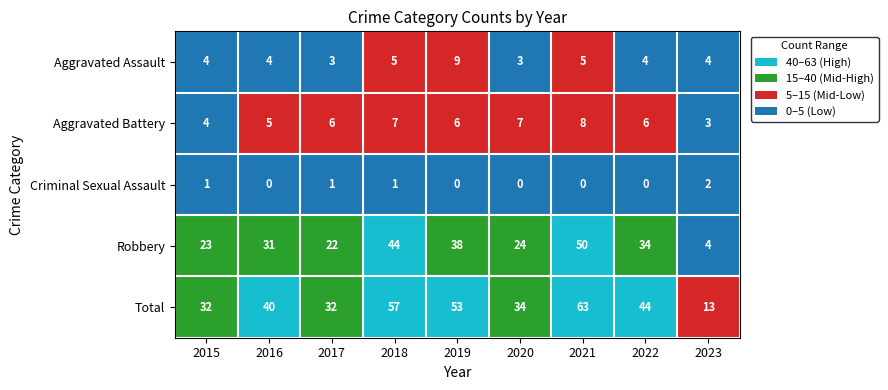

How many Aggravated Assault values are between 4 and 5?

6